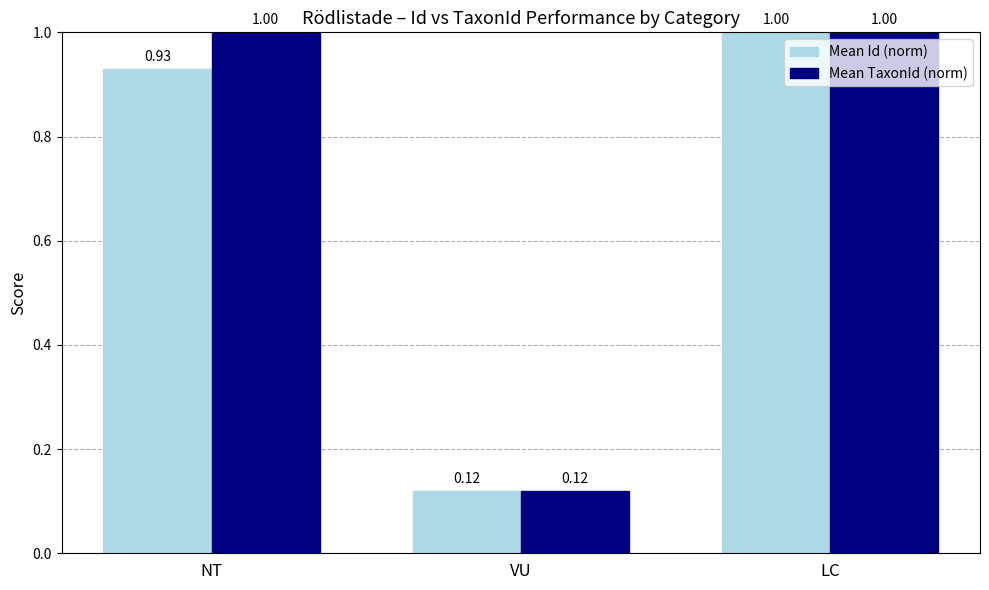

Which category has the lowest value across all series?

VU